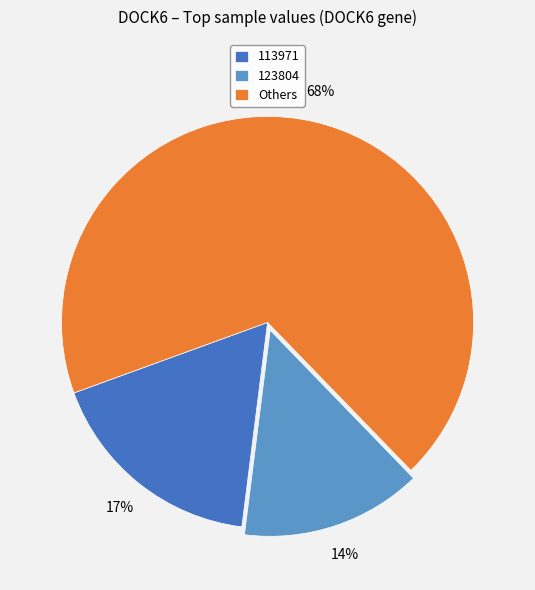

What percentage is the 123804 slice, to the nearest percent?

14%